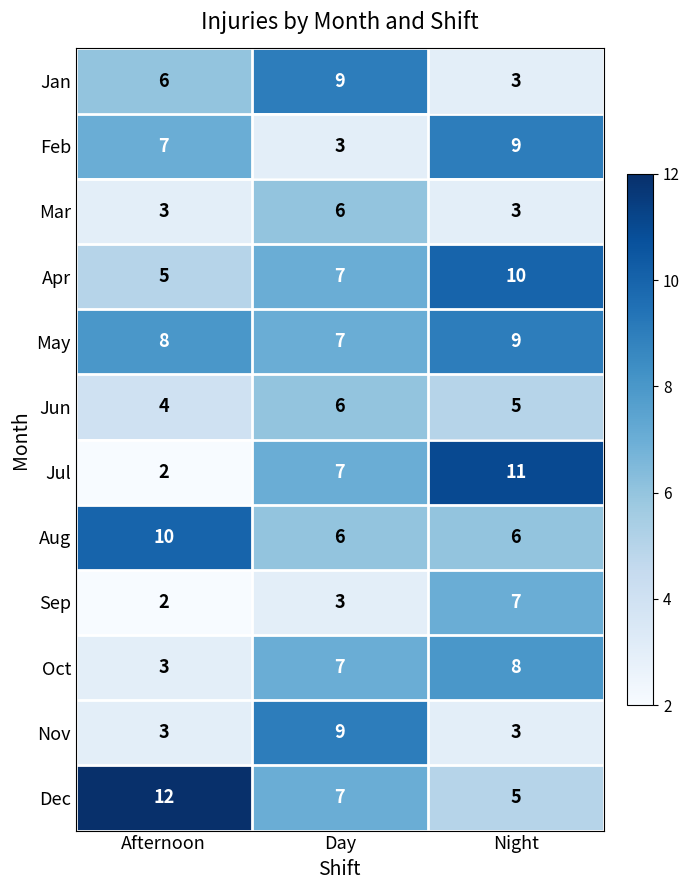

How many Aug values are between 6 and 10?

3